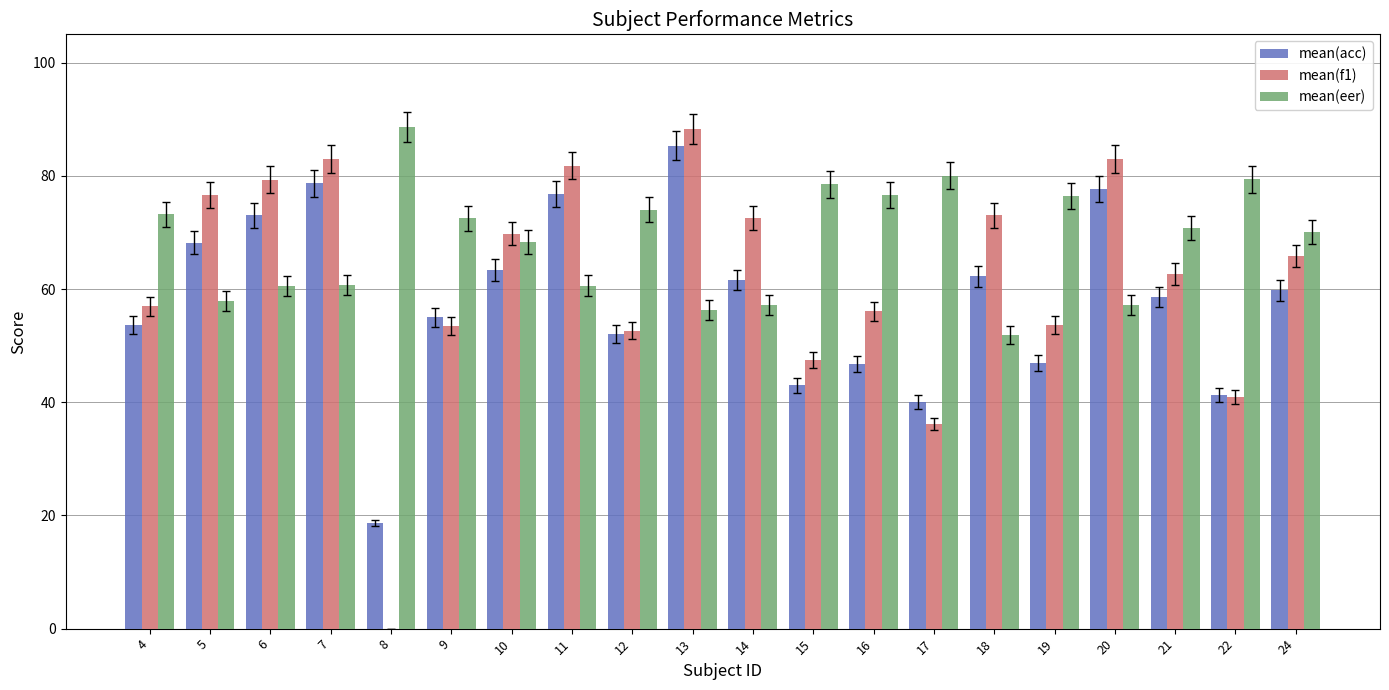

Between 12 and 13, which series saw the biggest shift?

mean(f1)